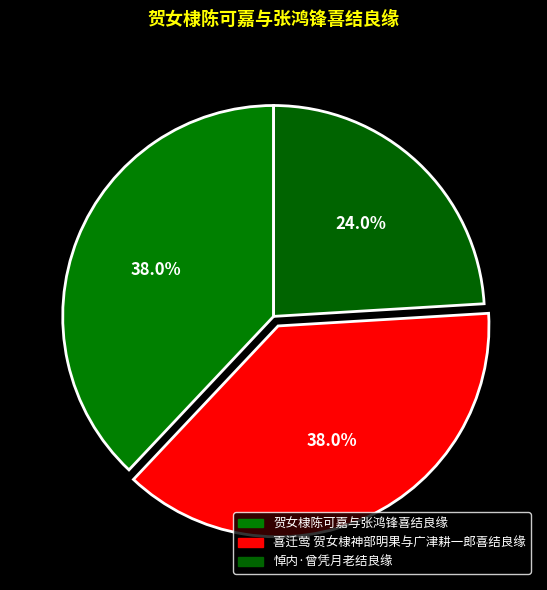

How many segments does this pie chart have?

3